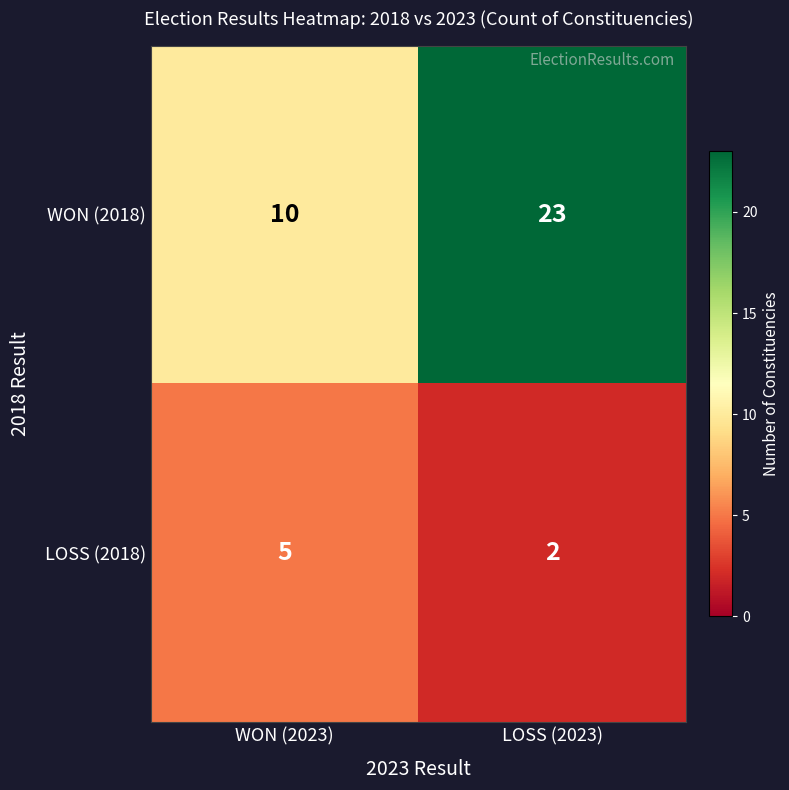

Which category has the lowest value across all series?

LOSS (2023)